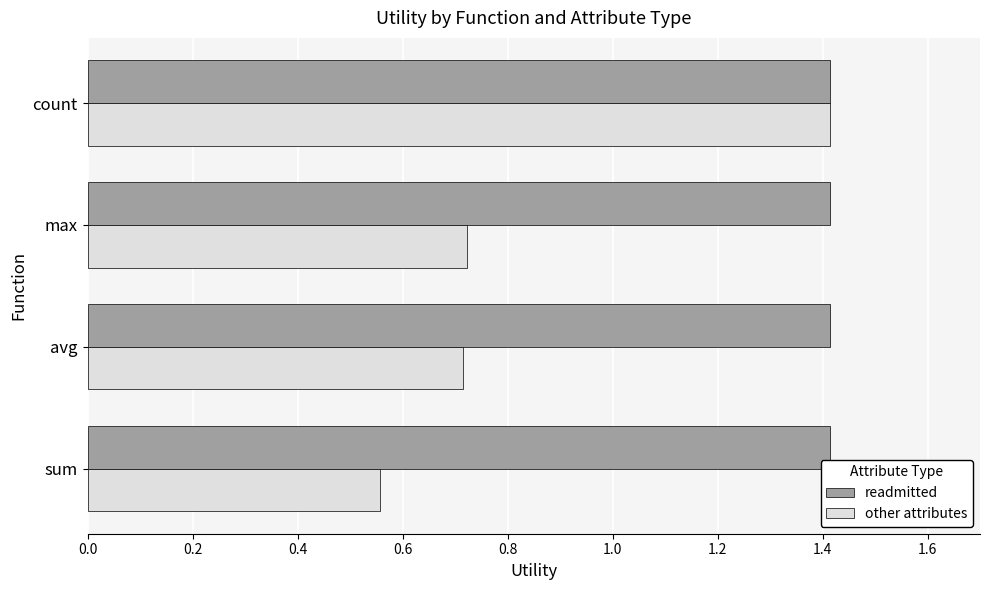

At how many categories does at least one series exceed 0?

4